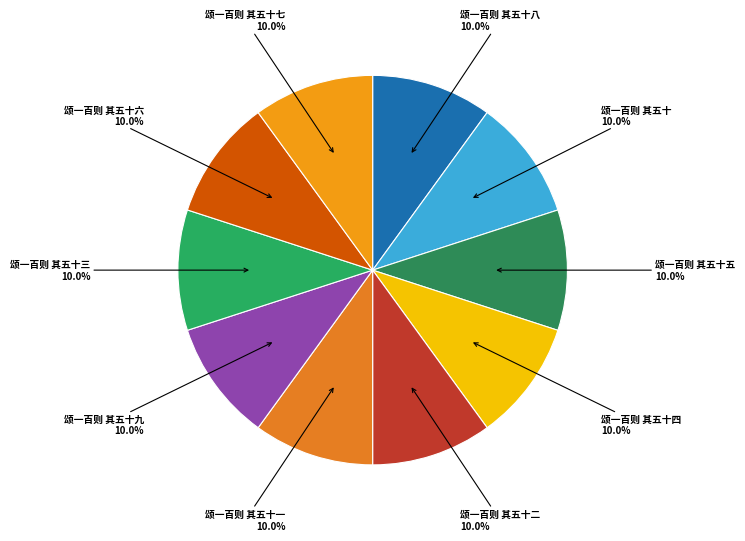

How many segments does this pie chart have?

10